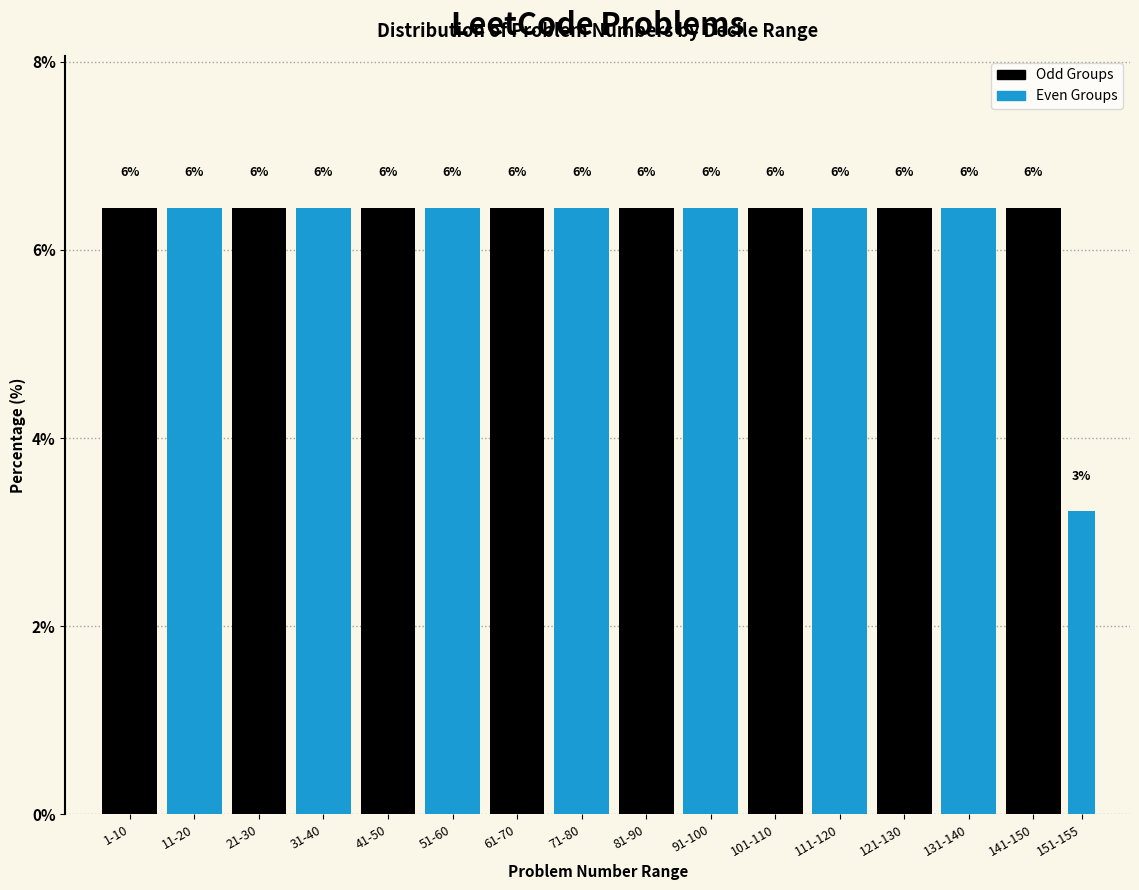

How many bars are there in total?

16